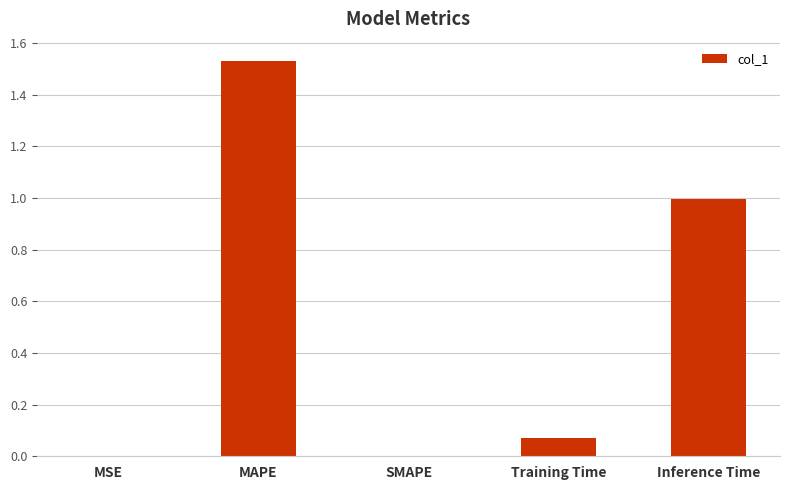

Which has a higher value, Training Time or MSE?

Training Time